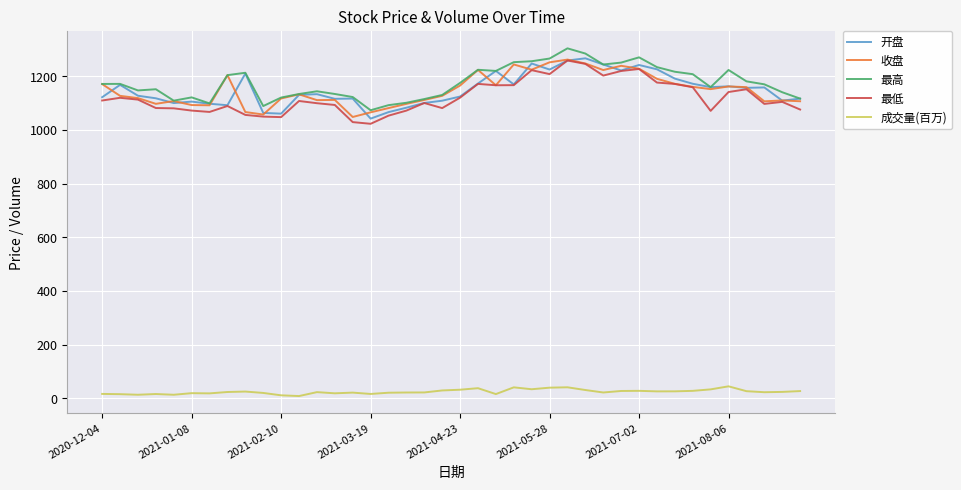

How many values in the 最高 series exceed 1172?

20